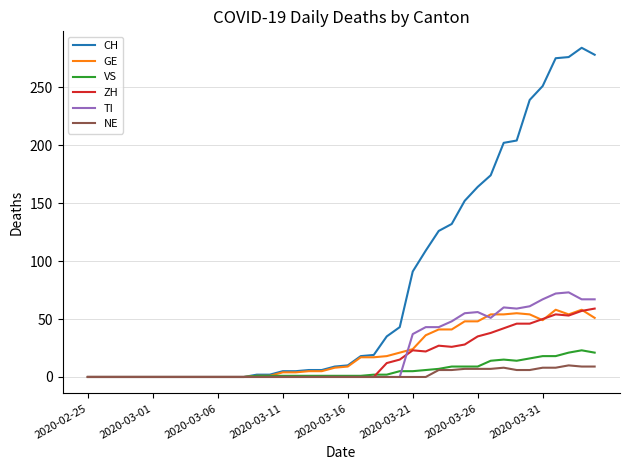

Which series has the largest range (max minus min)?

CH